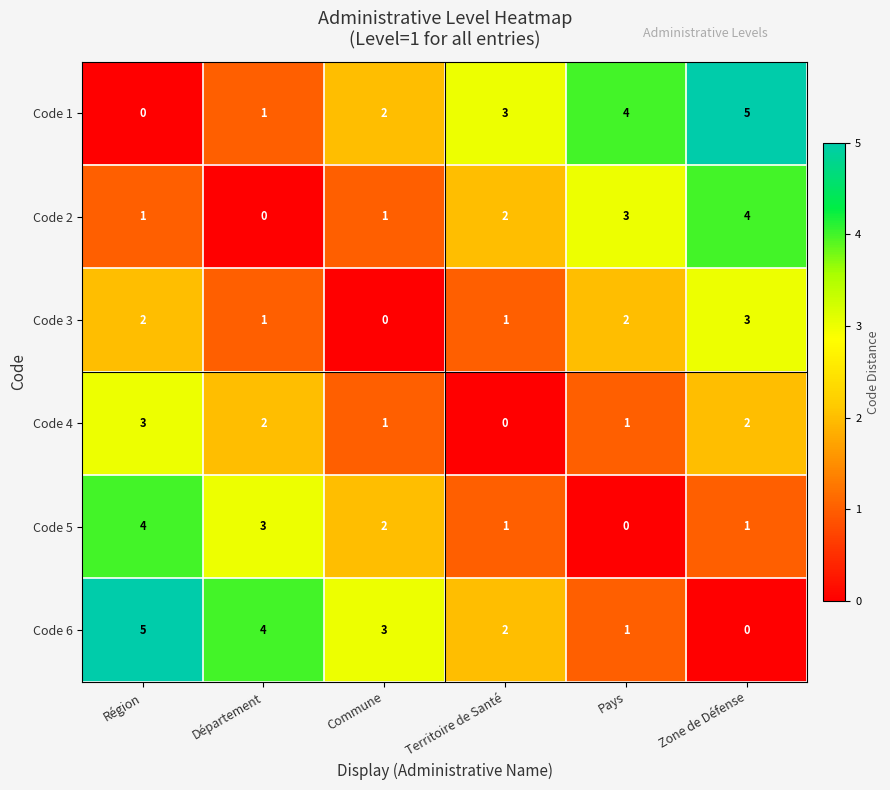

Is it true that Code 6 equals 0 at Zone de Défense?

True